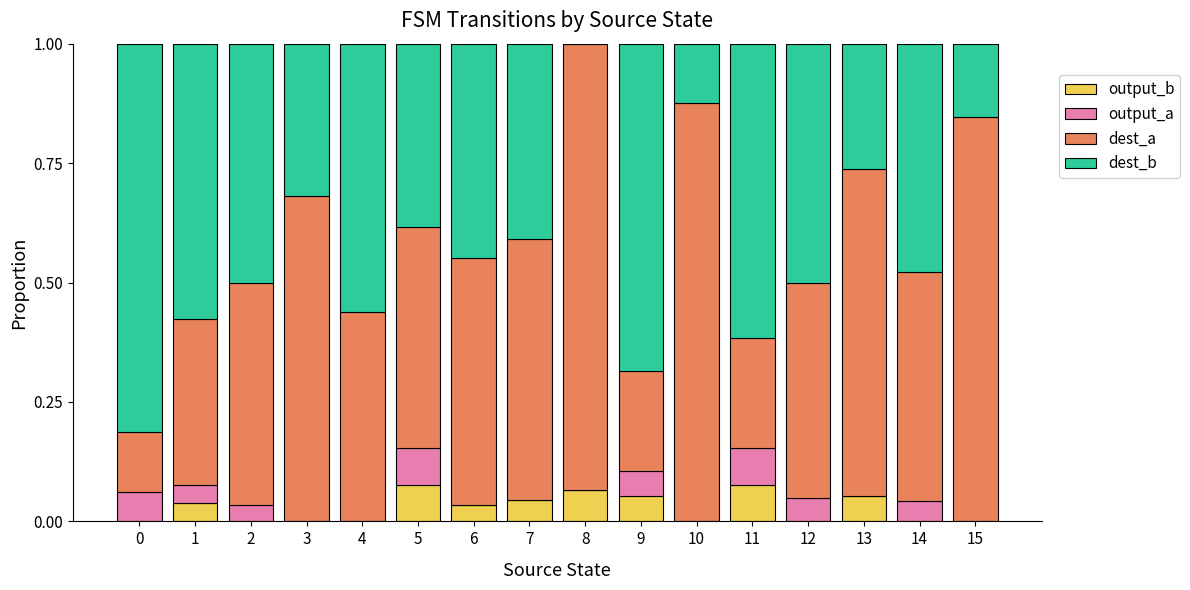

What is the total value across all series at 1?

1.0